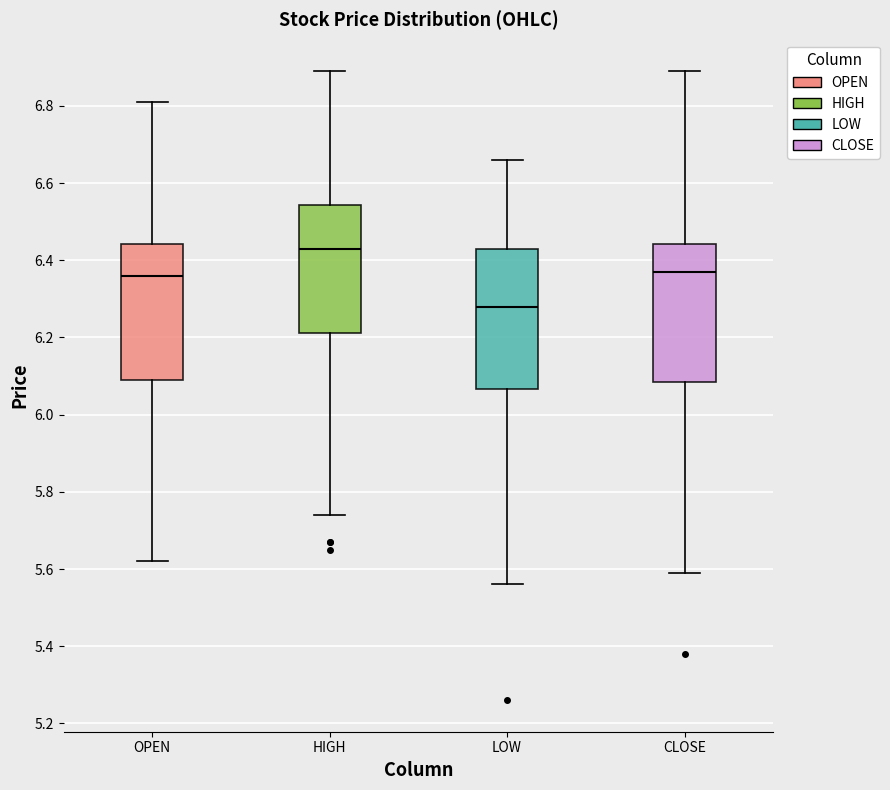

Reading left to right, transcribe this box plot: for each box, give where its median line is, the range the box spans, and where its two whiskers end, as read against the y-axis. The values are not printed on the chart, so give them approximately, as read against the axis.

OPEN: median 6.36, box 6.10 to 6.44, whiskers 5.62 to 6.82
HIGH: median 6.44, box 6.22 to 6.54, whiskers 5.74 to 6.90
LOW: median 6.28, box 6.06 to 6.44, whiskers 5.56 to 6.66
CLOSE: median 6.38, box 6.08 to 6.44, whiskers 5.60 to 6.90